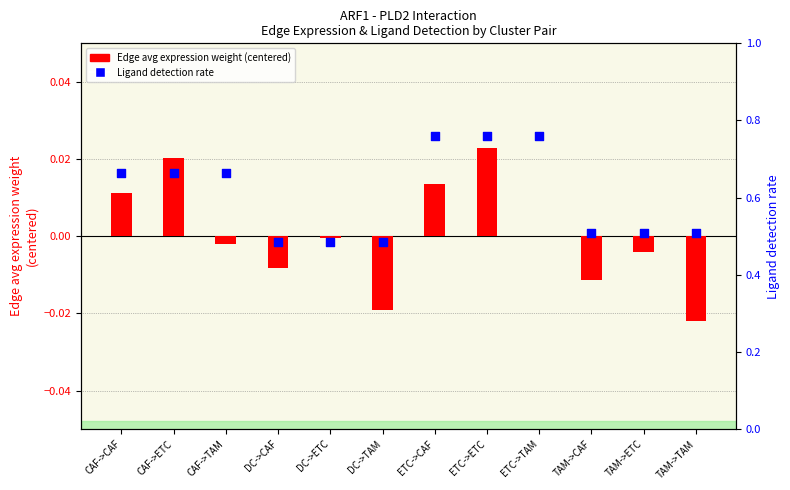

What are all the series names shown in the legend?

Edge avg expression weight (centered), Ligand detection rate